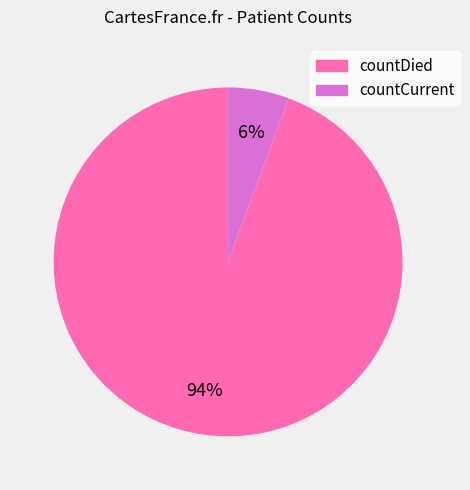

Which has a higher value, countDied or countCurrent?

countDied